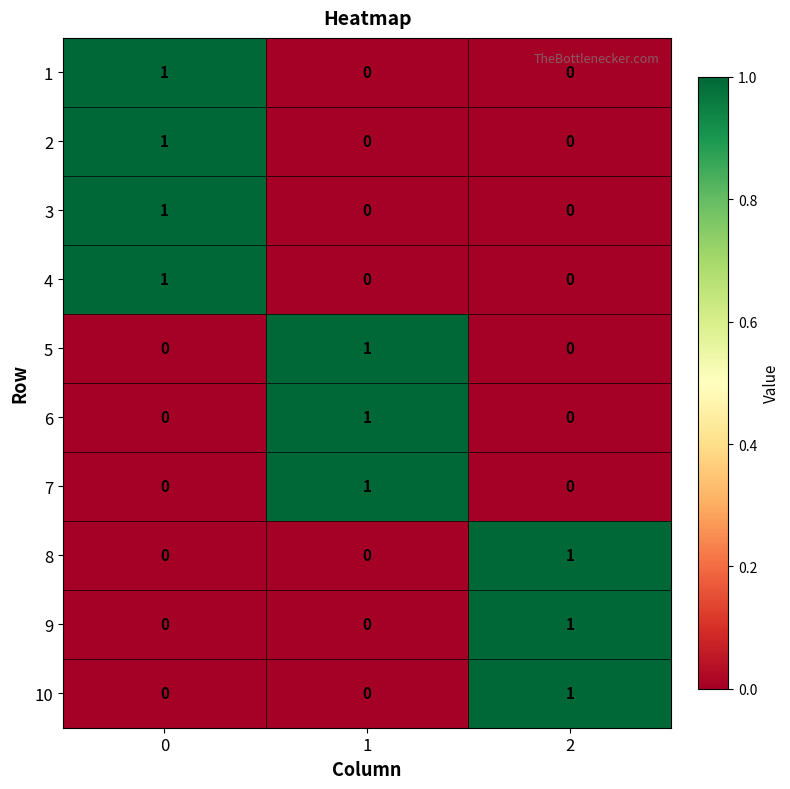

Reading left to right, transcribe all the data shown in this chart.

1: 1	0	0
2: 1	0	0
3: 1	0	0
4: 1	0	0
5: 0	1	0
6: 0	1	0
7: 0	1	0
8: 0	0	1
9: 0	0	1
10: 0	0	1